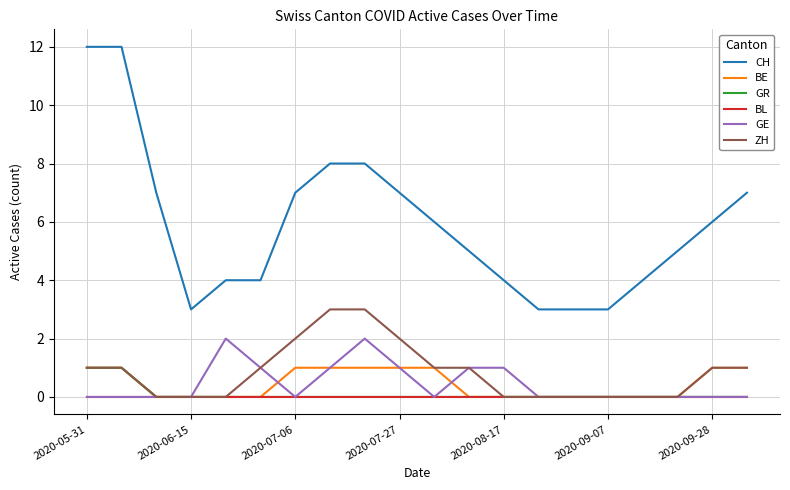

Which series has the widest spread of values?

CH